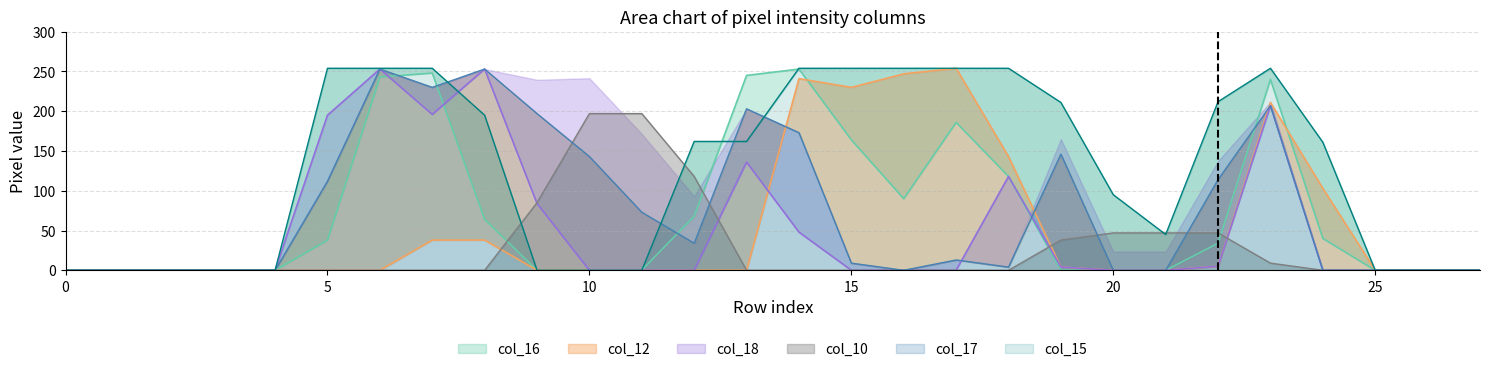

Reading left to right, what are all the values shown in this chart?

col_16: 0=0	1=0	2=0	3=0	4=0	5=38	6=243	7=248	8=64	9=0	10=0	11=0	12=68	13=245	14=253	15=164	16=90	17=186	18=118	19=0	20=0	21=0	22=34	23=240	24=40	25=0	26=0	27=0
col_12: 0=0	1=0	2=0	3=0	4=0	5=0	6=0	7=38	8=38	9=0	10=0	11=0	12=0	13=0	14=241	15=230	16=247	17=254	18=143	19=4	20=0	21=0	22=5	23=211	24=103	25=0	26=0	27=0
col_17: 0=0	1=0	2=0	3=0	4=0	5=112	6=253	7=230	8=253	9=197	10=143	11=73	12=34	13=203	14=173	15=9	16=0	17=13	18=4	19=146	20=0	21=0	22=114	23=207	24=0	25=0	26=0	27=0
col_18: 0=0	1=0	2=0	3=0	4=0	5=195	6=253	7=196	8=253	9=84	10=0	11=0	12=0	13=136	14=48	15=0	16=0	17=0	18=118	19=4	20=0	21=0	22=5	23=207	24=0	25=0	26=0	27=0
col_15: 0=0	1=0	2=0	3=0	4=0	5=254	6=254	7=254	8=195	9=0	10=0	11=0	12=162	13=162	14=254	15=254	16=254	17=254	18=254	19=211	20=95	21=45	22=212	23=254	24=161	25=0	26=0	27=0
col_10: 0=0	1=0	2=0	3=0	4=0	5=0	6=0	7=0	8=0	9=85	10=197	11=197	12=118	13=0	14=0	15=0	16=0	17=0	18=0	19=38	20=47	21=47	22=47	23=9	24=0	25=0	26=0	27=0